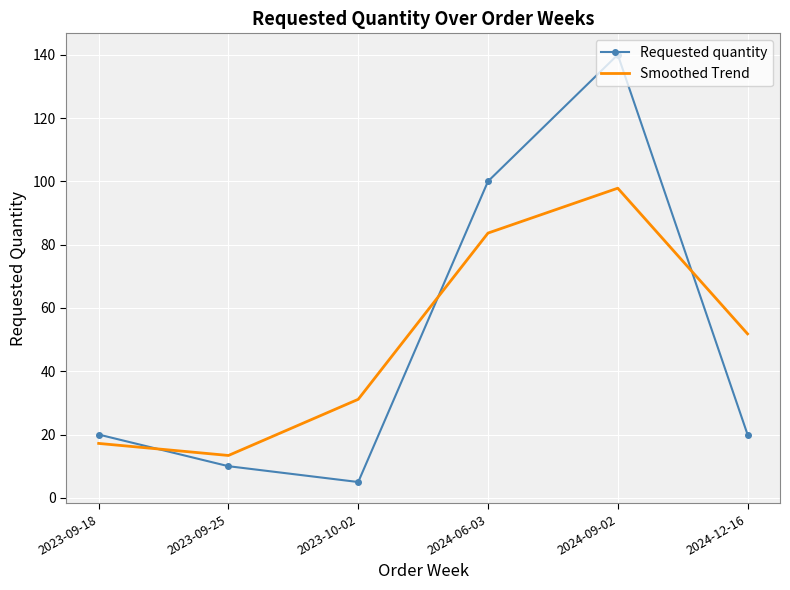

At which category does Smoothed Trend reach its first local peak?

2024-09-02